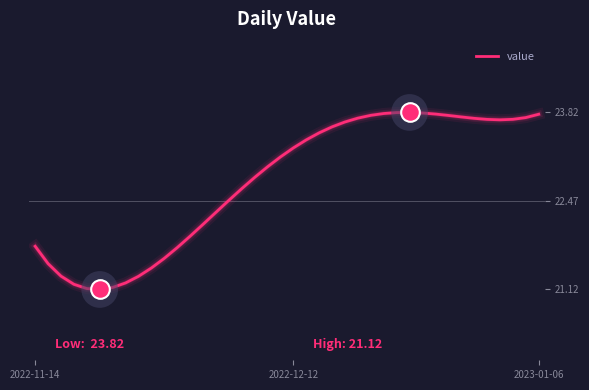

What is the difference between the maximum and minimum values?

2.7